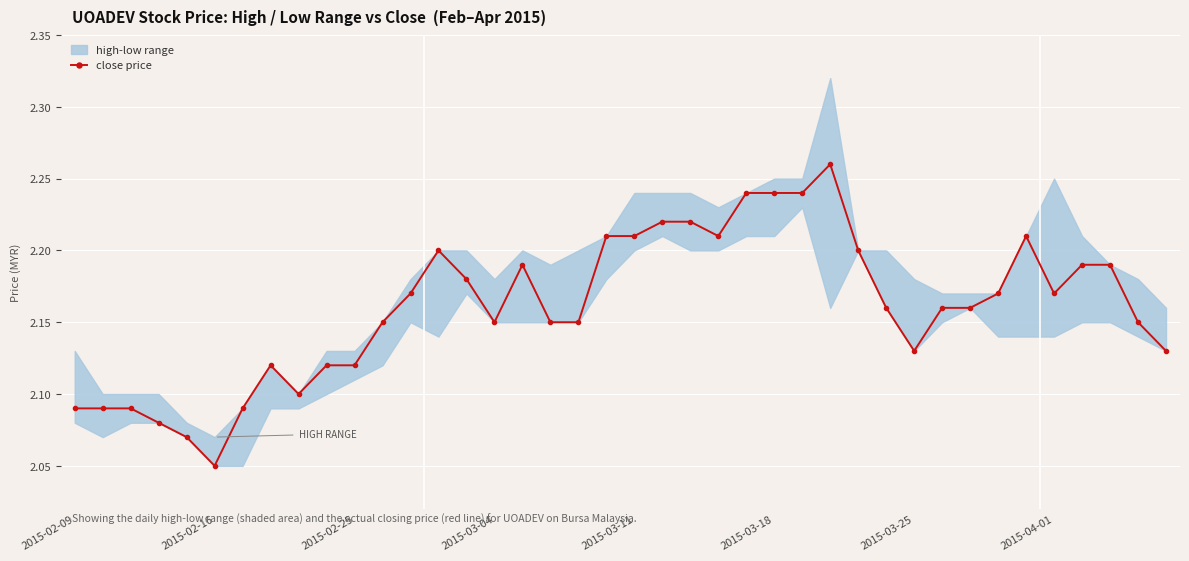

True or false: close price has more than 1 points higher than both neighbors.

True